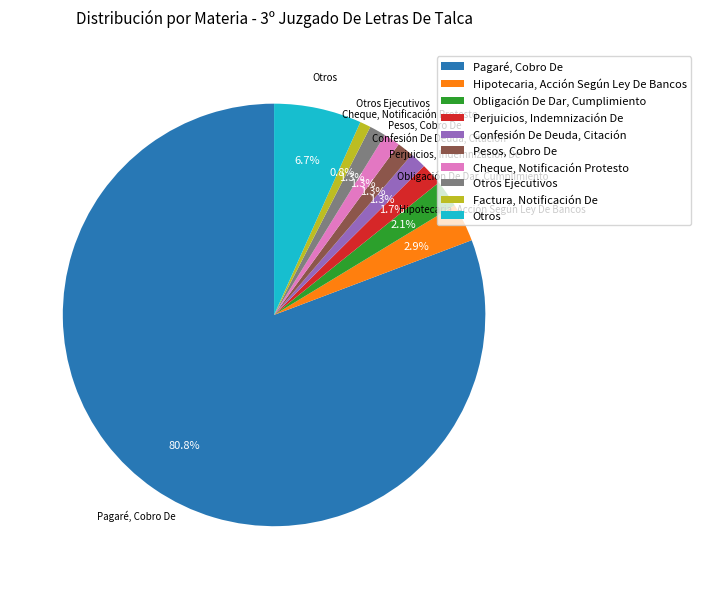

Is it true that Hipotecaria, Acción Según Ley De Bancos is 3% of the pie?

True